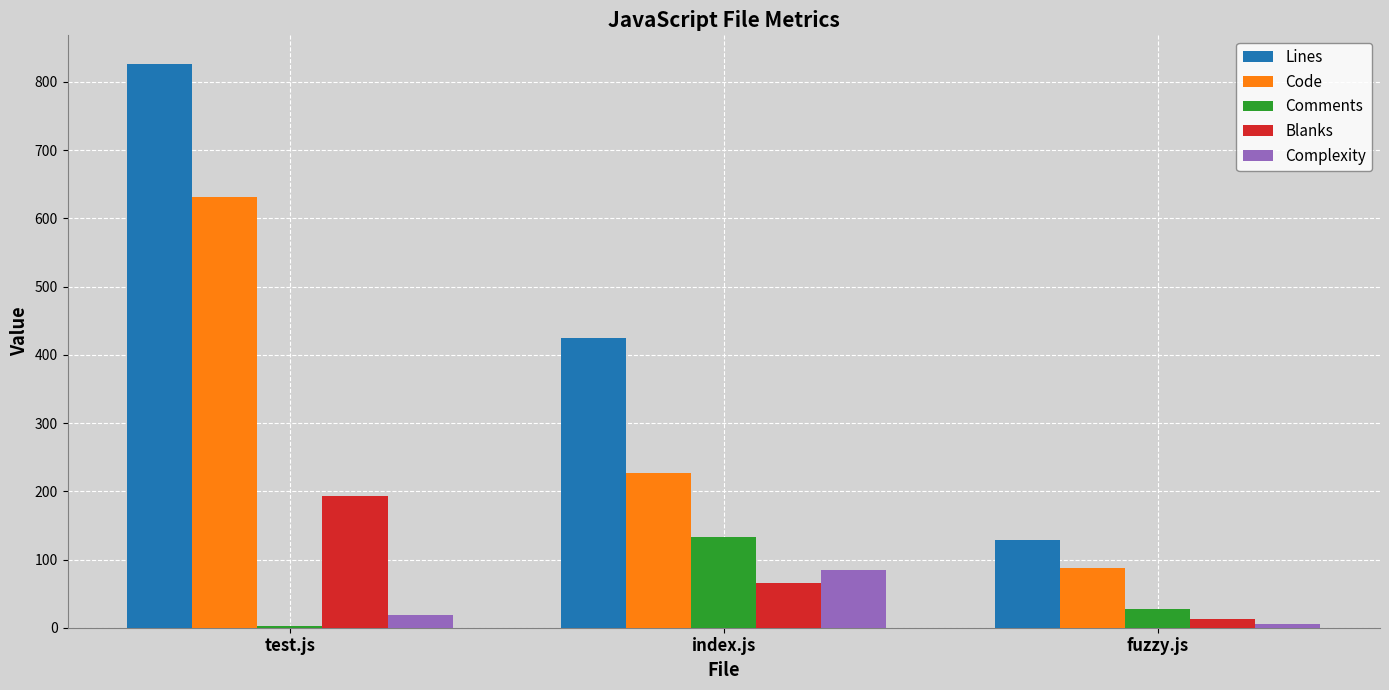

What is the label of the 2nd bar from the left?

index.js